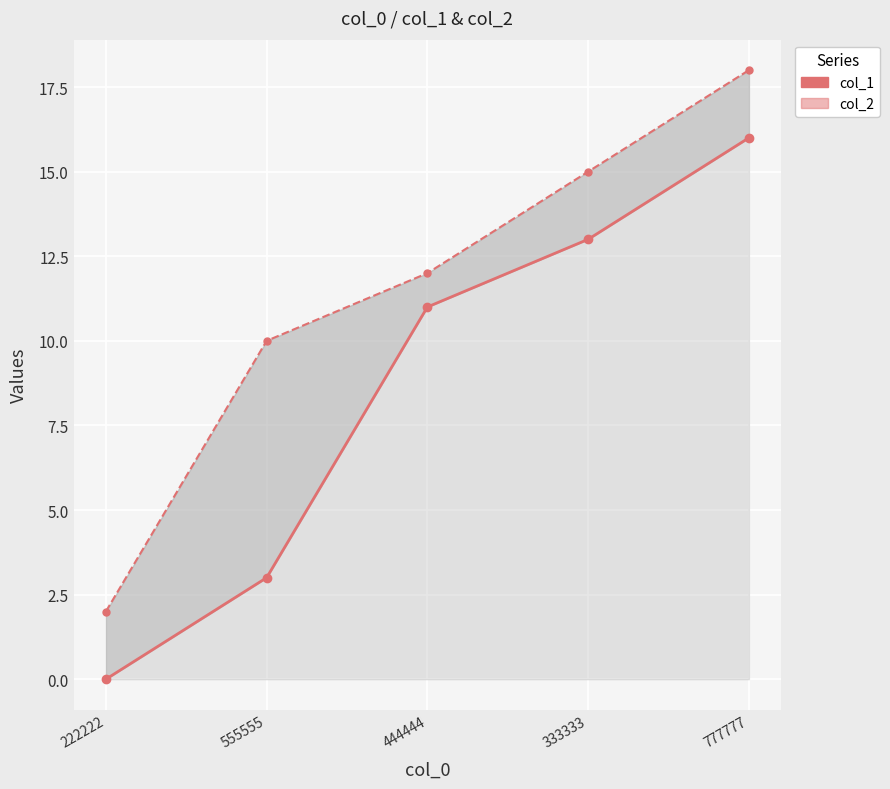

True or false: col_2 and col_1 cross at least once.

False